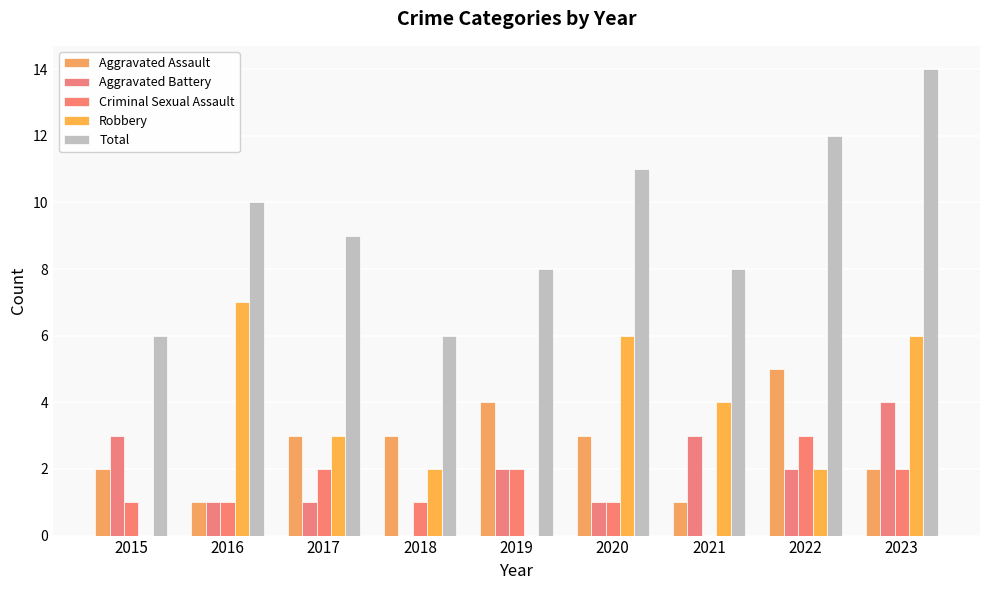

What is the difference between the maximum and minimum values in the Aggravated Assault series?

4